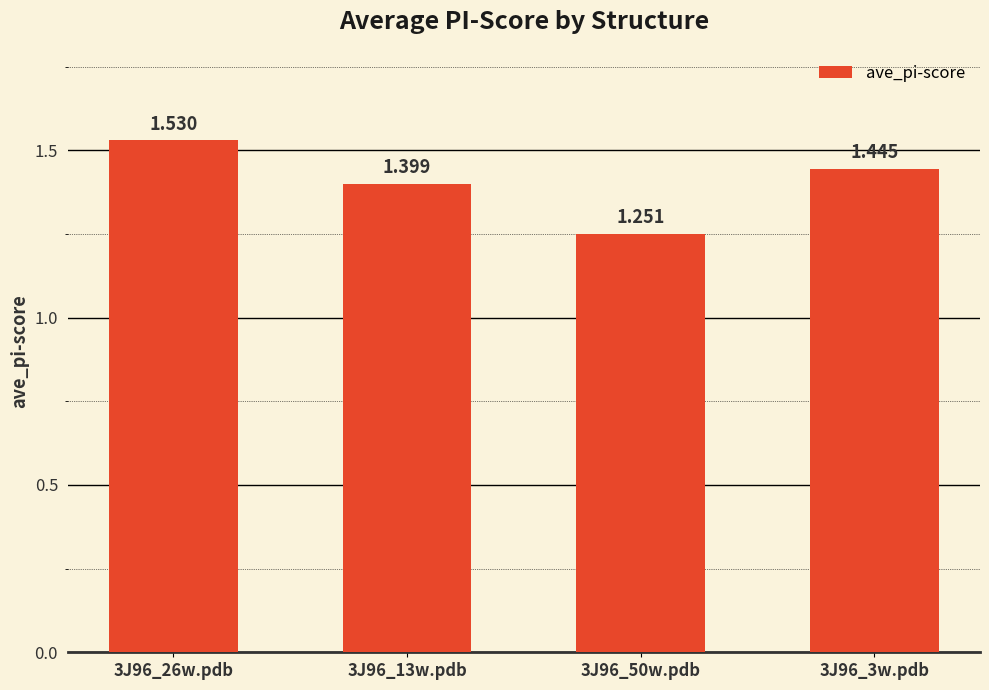

At which category does the chart reach its peak across all series?

3J96_26w.pdb